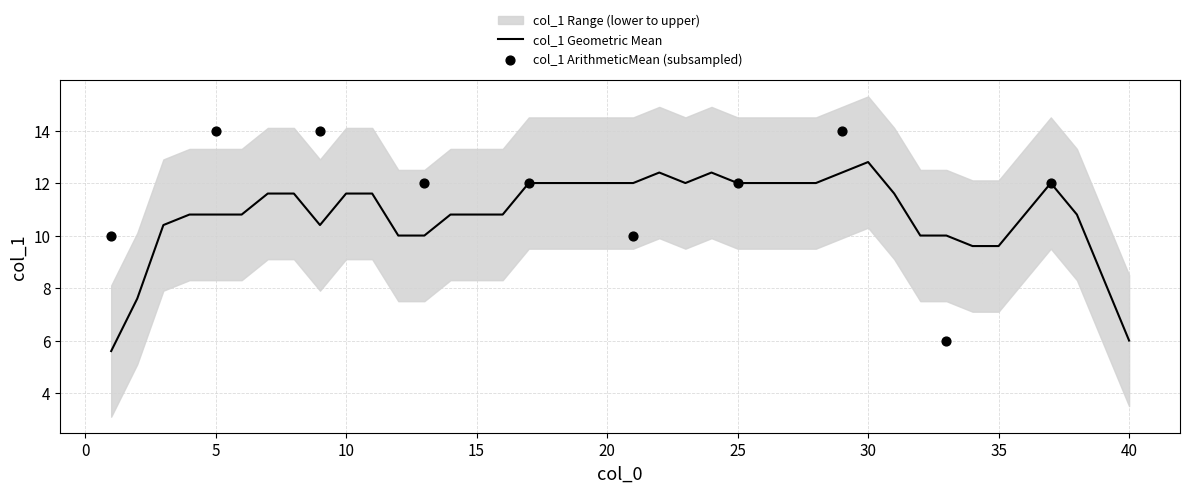

Which category has the highest value in the col_1 Geometric Mean series?

30